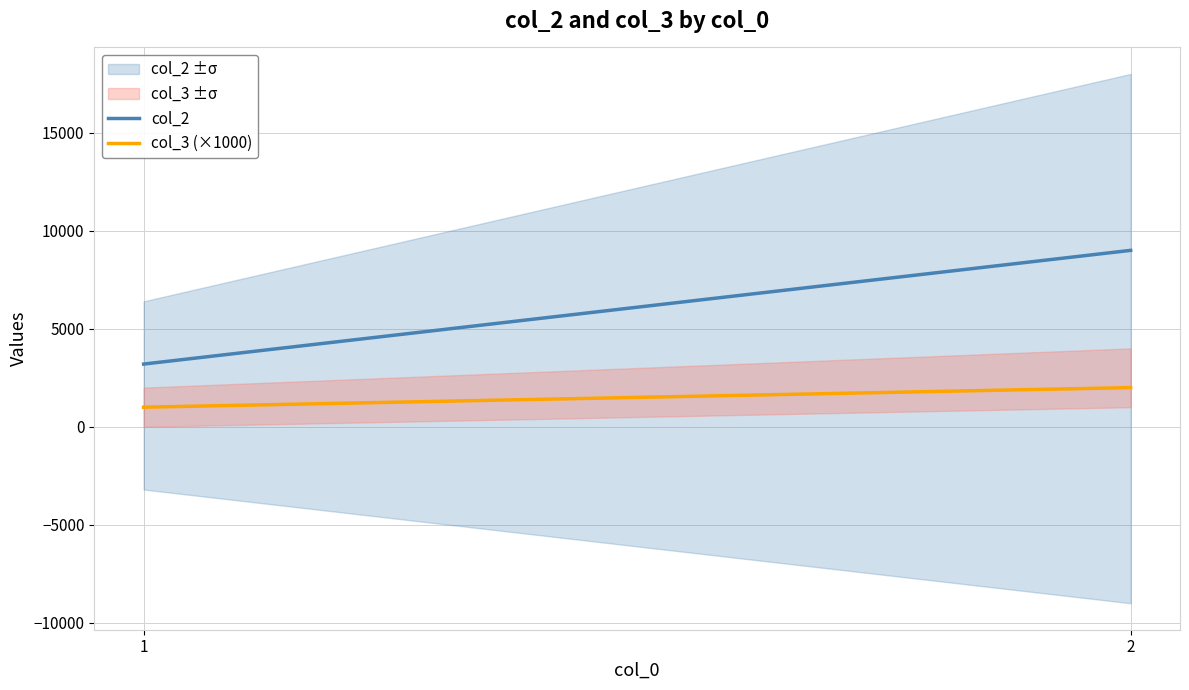

How many data points in col_2 are less than 9000?

1